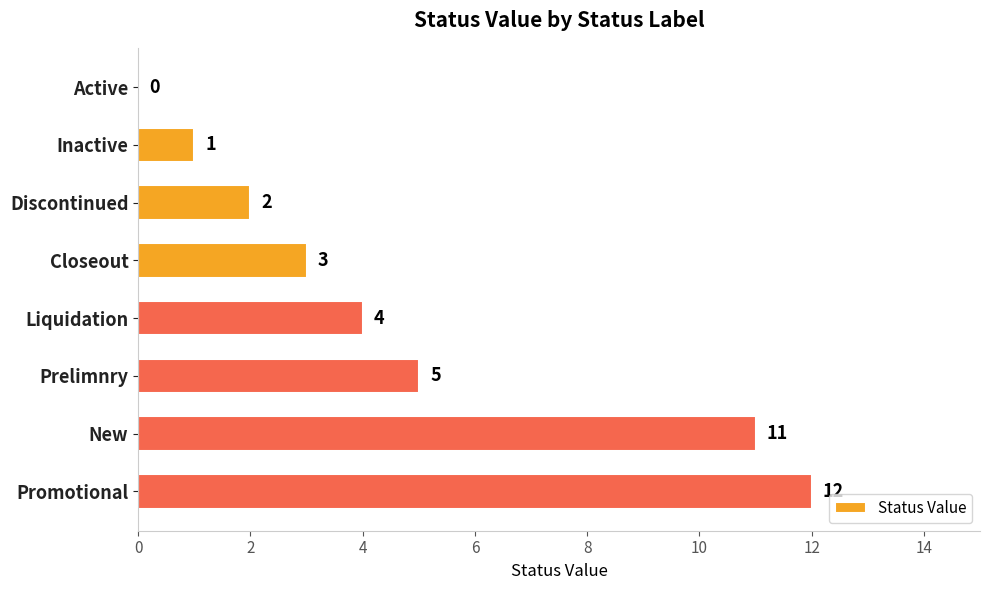

Reading top to bottom, list all the values displayed in this chart.

Active=0	Inactive=1	Discontinued=2	Closeout=3	Liquidation=4	Prelimnry=5	New=11	Promotional=12